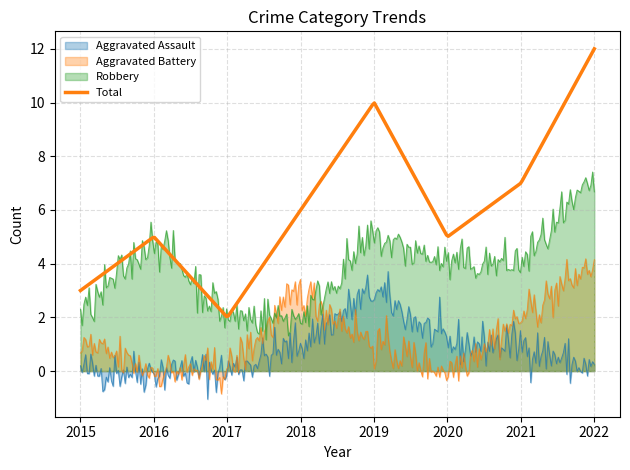

Rank the series by their maximum value, from highest to lowest.

Total, Robbery, Aggravated Battery, Aggravated Assault